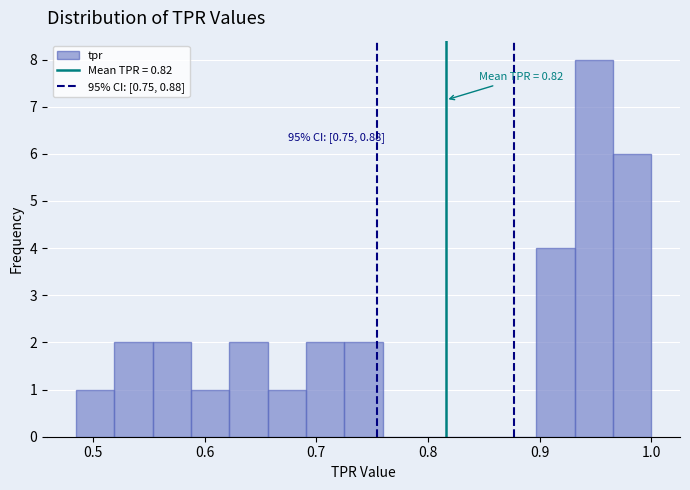

Read against the x-axis, roughly where is the centre of the tallest bar?

0.95